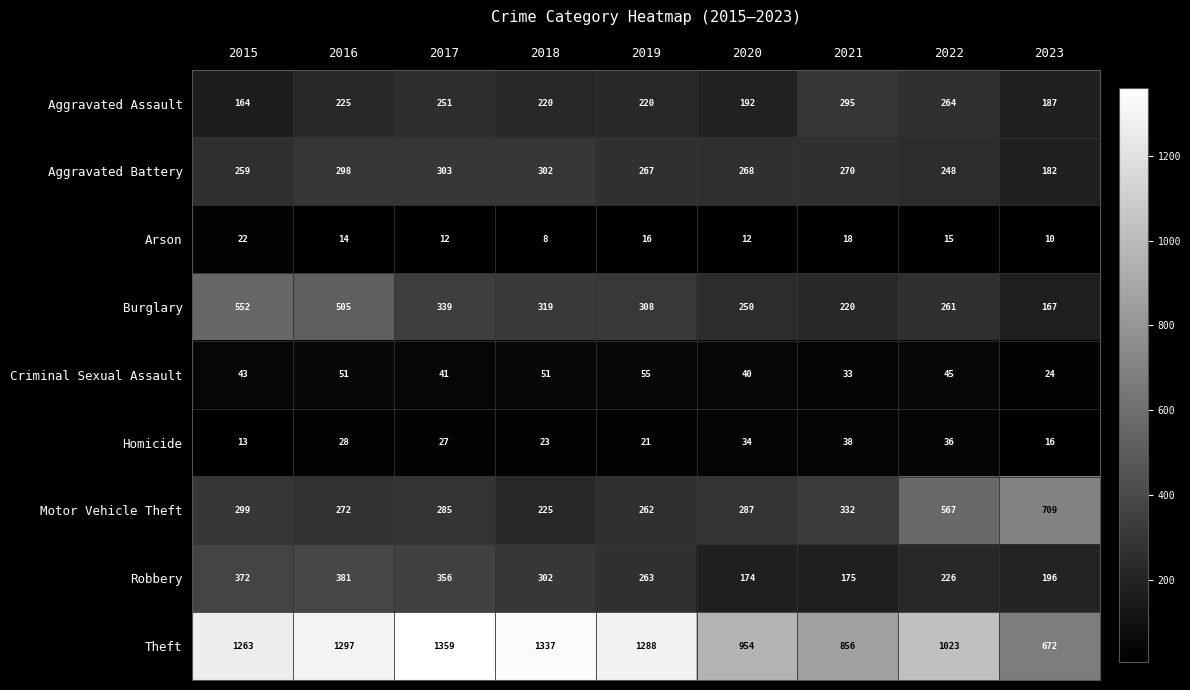

What is the total value across all series at 2020?

2211